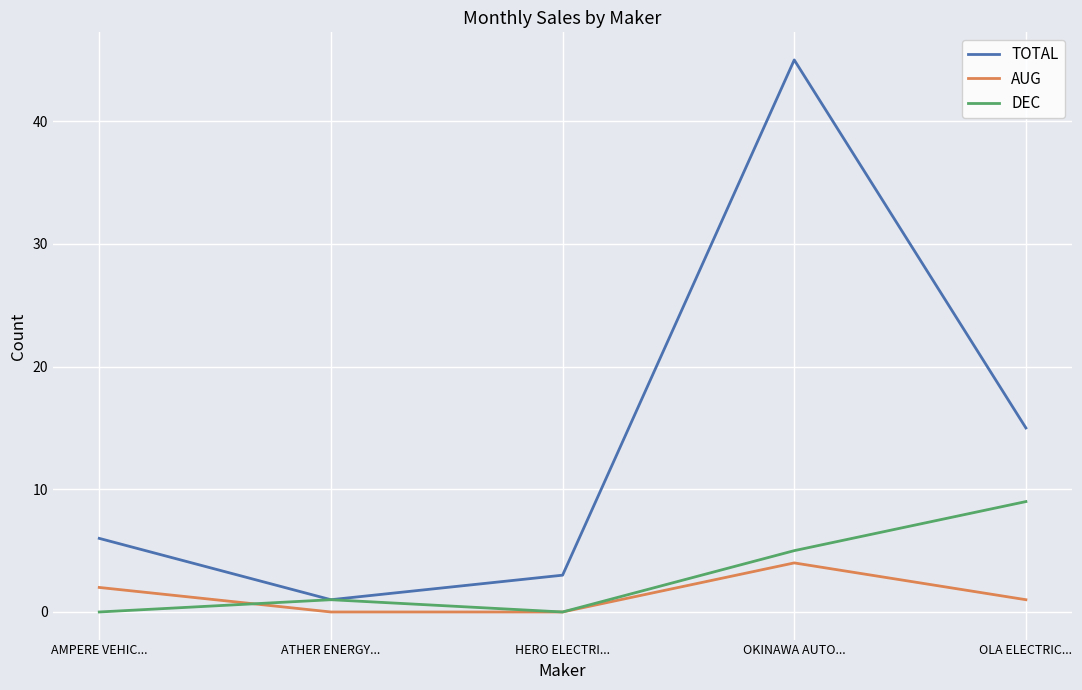

True or false: AUG and TOTAL cross at least once.

False